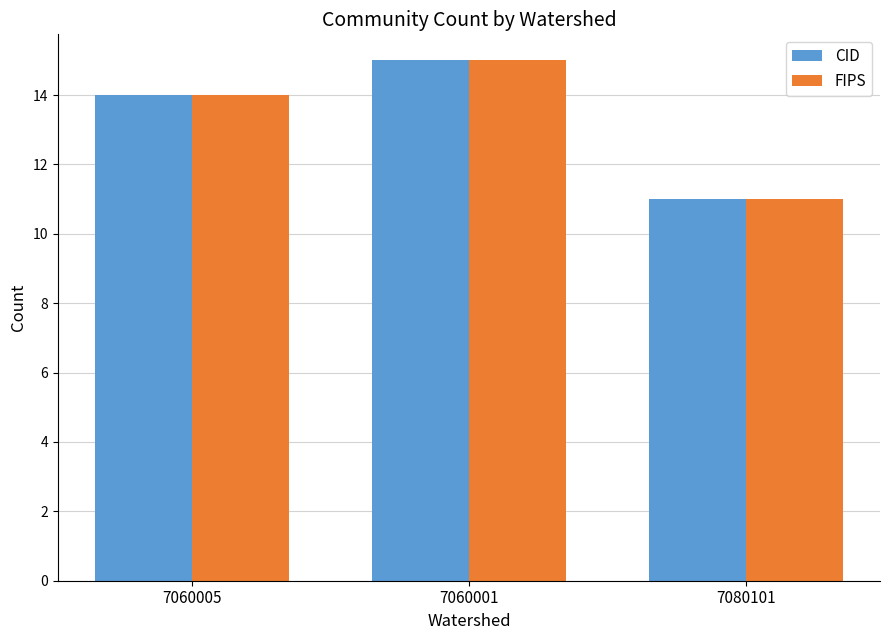

The value of FIPS at 7060005 is 24. True or false?

False